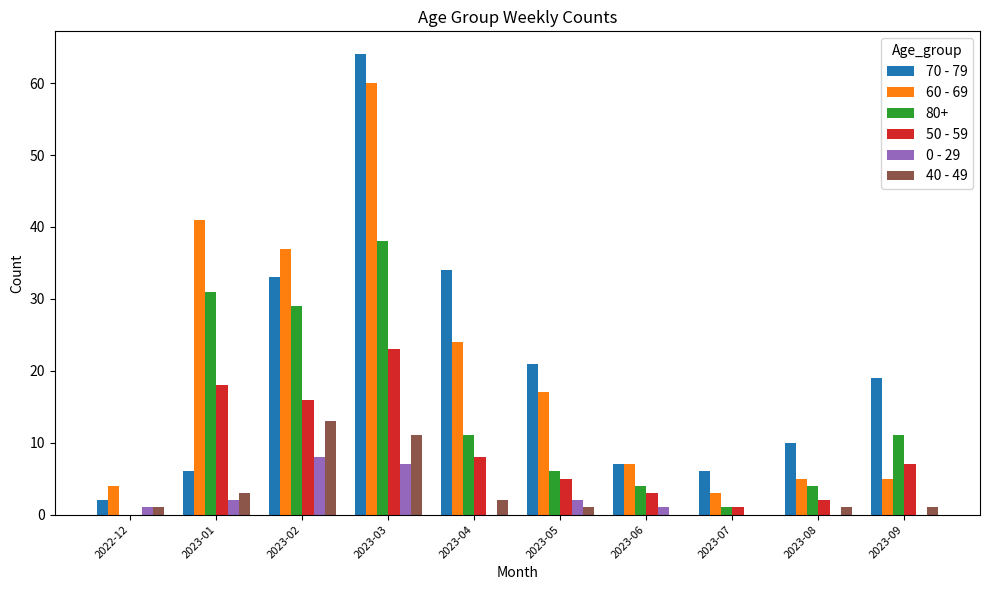

At which label does 80+ reach its peak?

2023-03